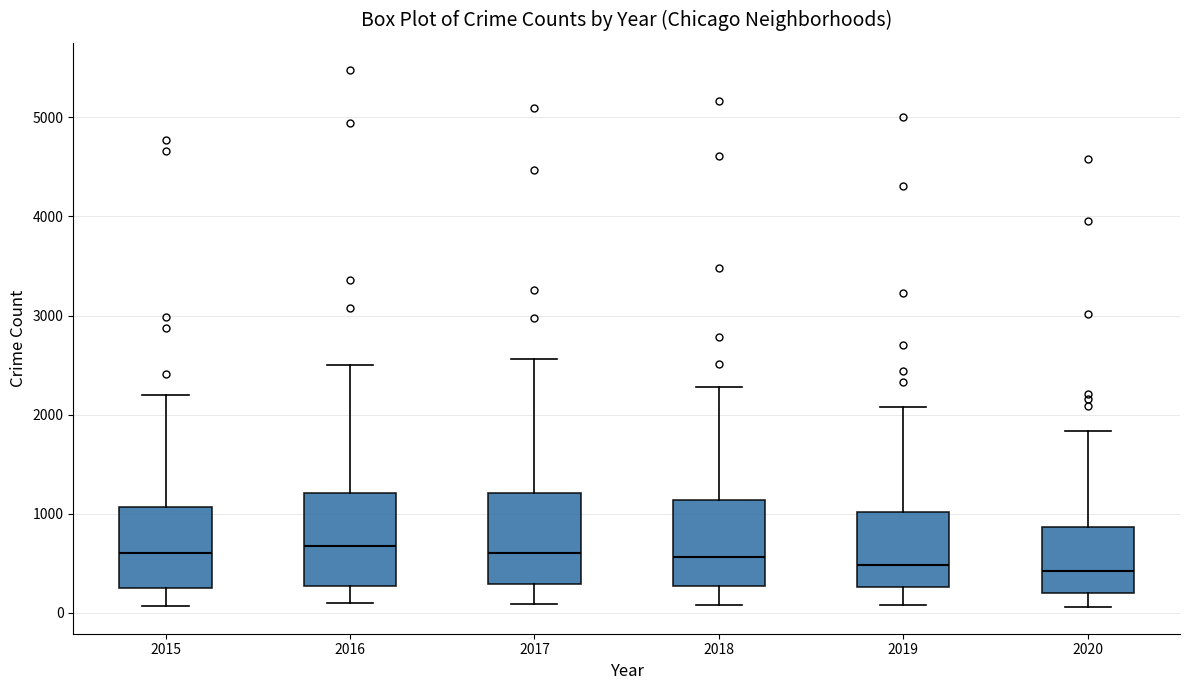

Reading left to right, transcribe this box plot: for each box, give where its median line is, the range the box spans, and where its two whiskers end, as read against the y-axis. The values are not printed on the chart, so give them approximately, as read against the axis.

2015: median 600, box 300 to 1100, whiskers 100 to 2200
2016: median 700, box 300 to 1200, whiskers 100 to 2500
2017: median 600, box 300 to 1200, whiskers 100 to 2600
2018: median 600, box 300 to 1100, whiskers 100 to 2300
2019: median 500, box 300 to 1000, whiskers 100 to 2100
2020: median 400, box 200 to 900, whiskers 100 to 1800